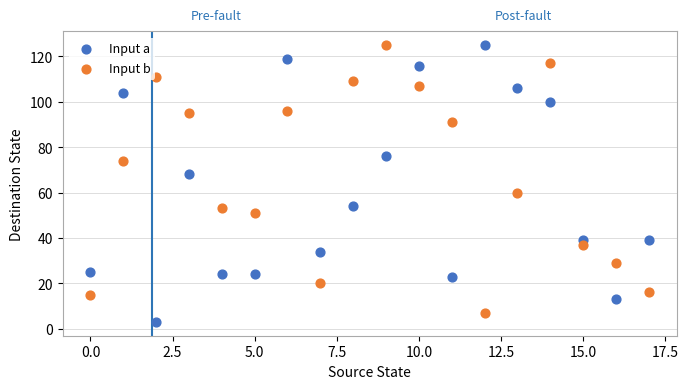

Across all data points, what is the range of Y values (max minus min)?

122